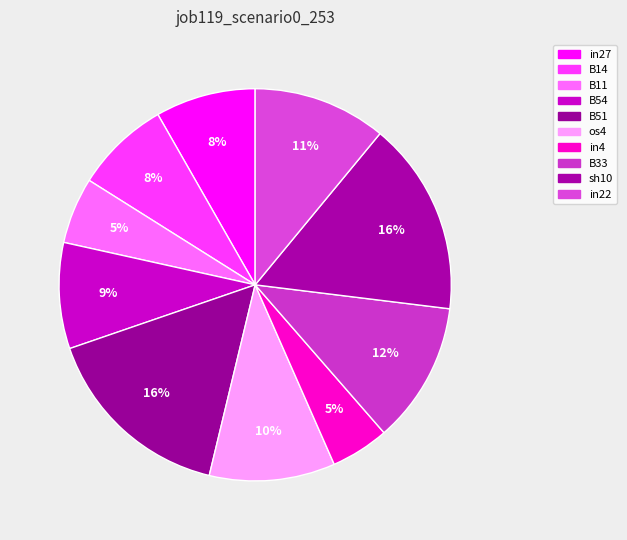

Rank the categories by value from highest to lowest.

B51, sh10, B33, in22, os4, B54, in27, B14, B11, in4